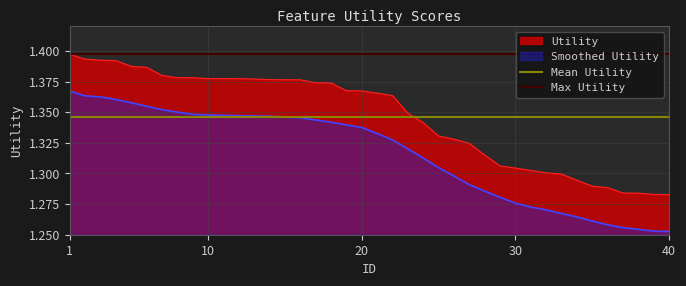

What is the average value of the Mean Utility series?

1.3